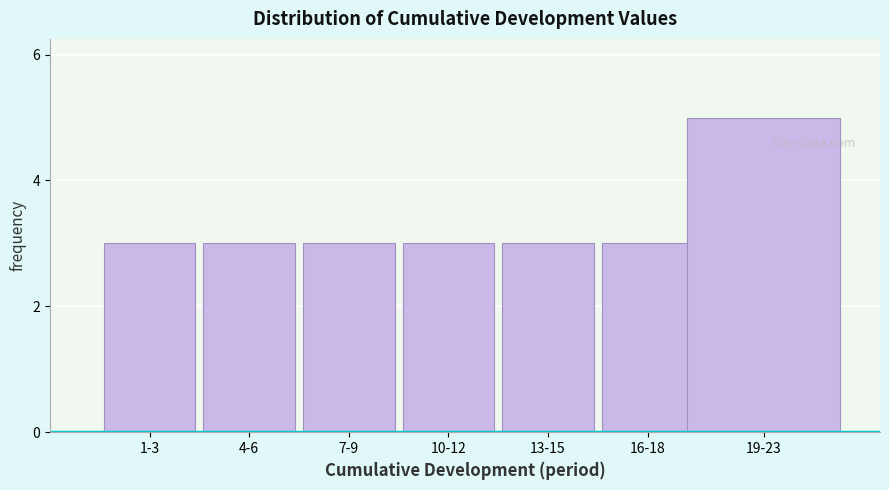

Reading left to right, transcribe all the data shown in this chart.

1-3=3	4-6=3	7-9=3	10-12=3	13-15=3	16-18=3	19-23=5